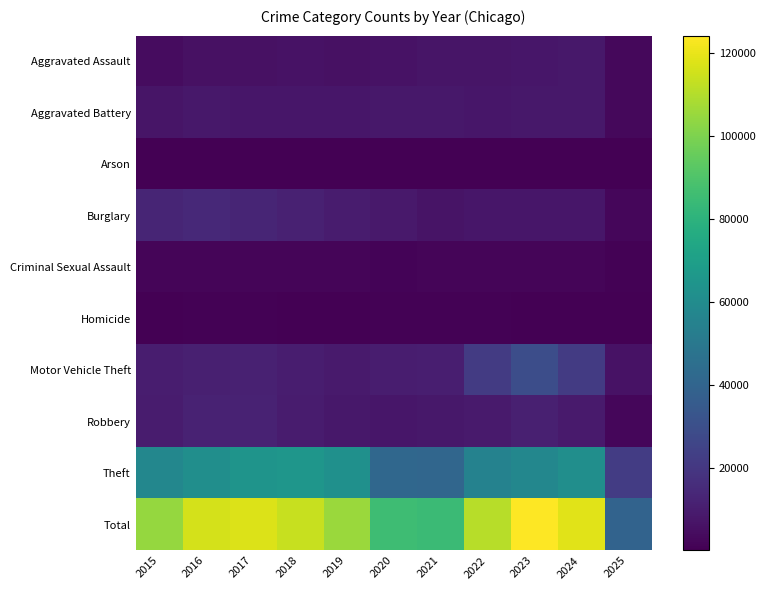

Rank the series by their maximum value, from highest to lowest.

Total, Theft, Motor Vehicle Theft, Burglary, Robbery, Aggravated Battery, Aggravated Assault, Criminal Sexual Assault, Homicide, Arson